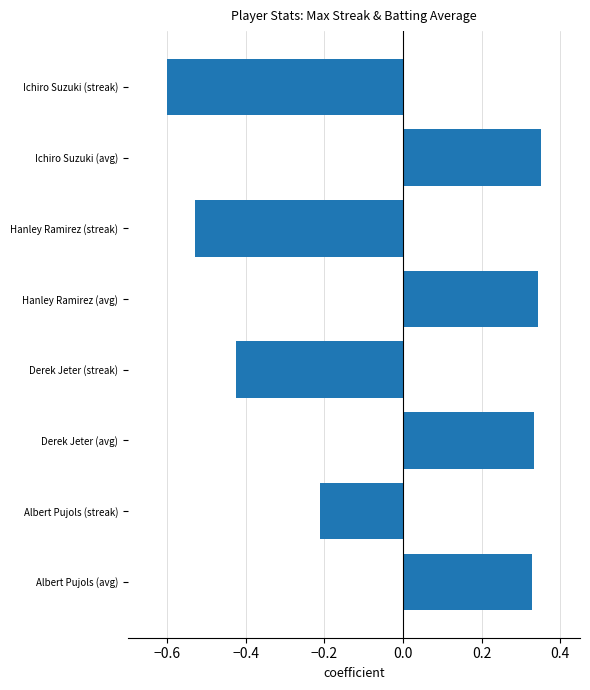

What is the change in value from Ichiro Suzuki (avg) to Albert Pujols (streak)?

-0.6